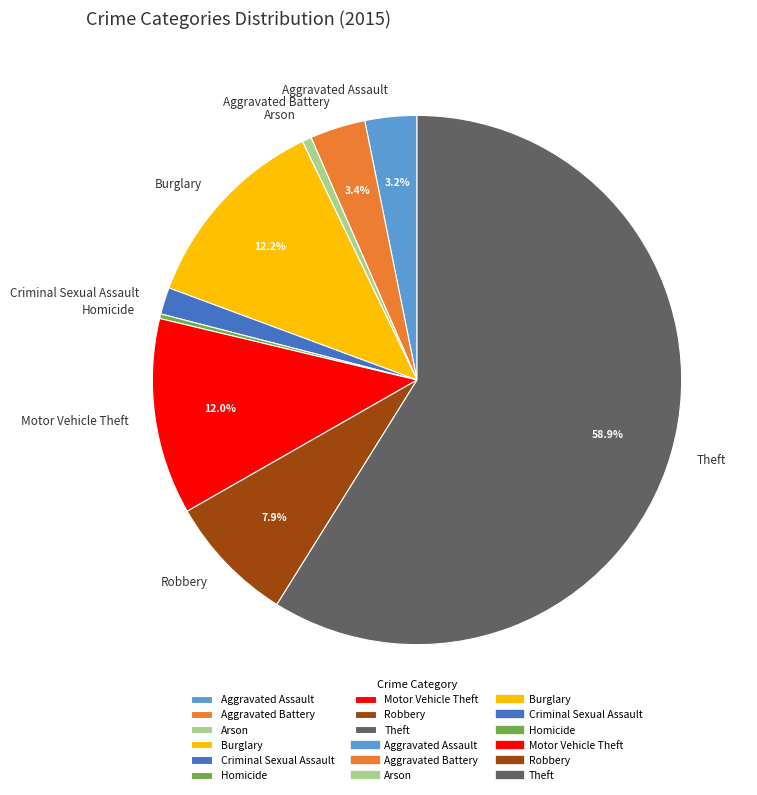

What percentage is the Aggravated Battery slice, to the nearest percent?

3%